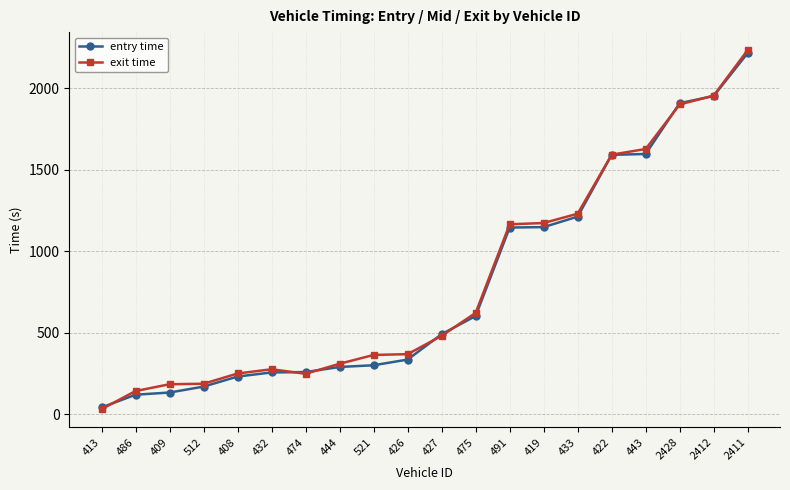

At which category is the sum across all series the highest?

2411